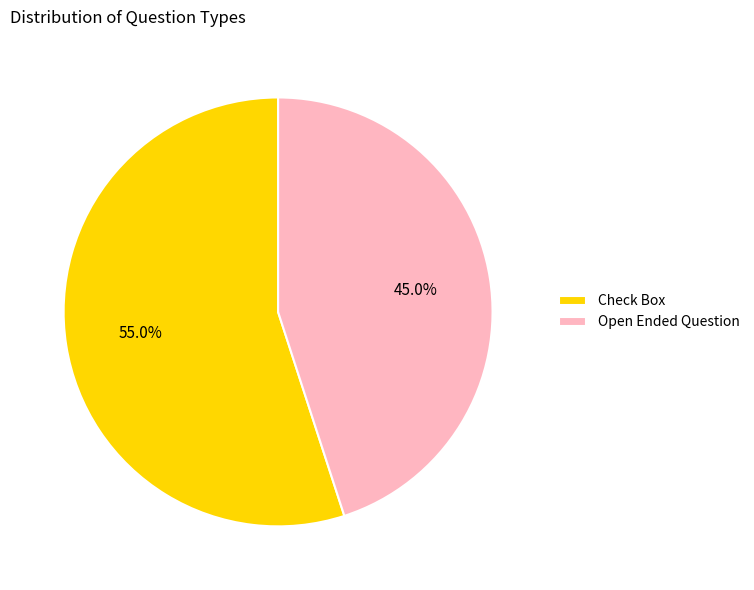

Between Check Box and Open Ended Question, which is larger?

Check Box